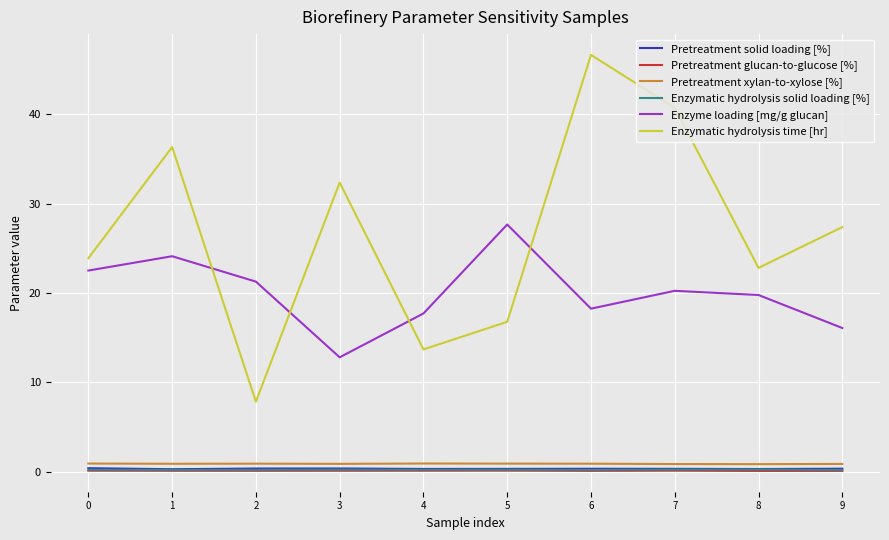

What is the sum of all Pretreatment solid loading [%] values?

3.2